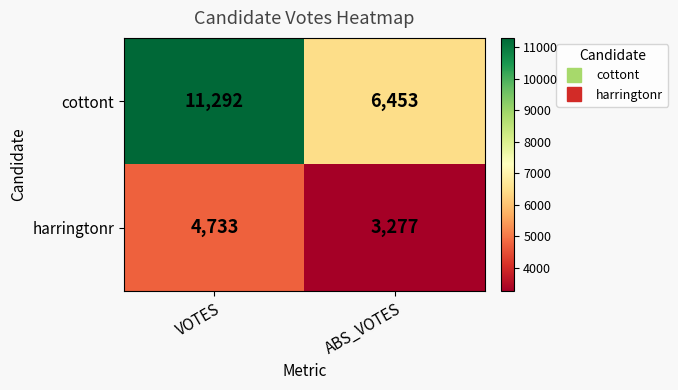

True or false: harringtonr has a value of 7729 at VOTES.

False